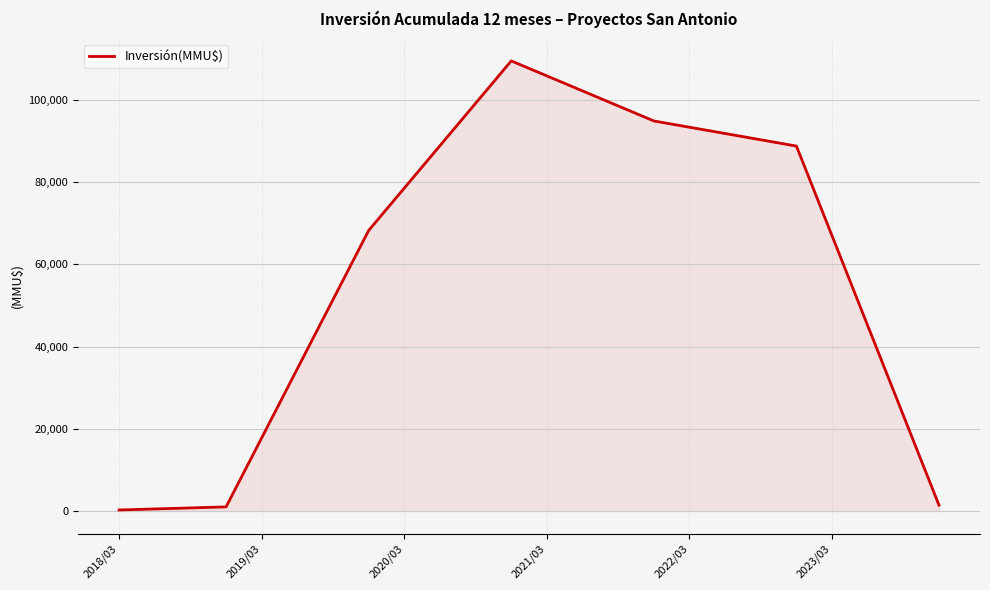

What is the difference between the maximum and minimum values?

109260.0